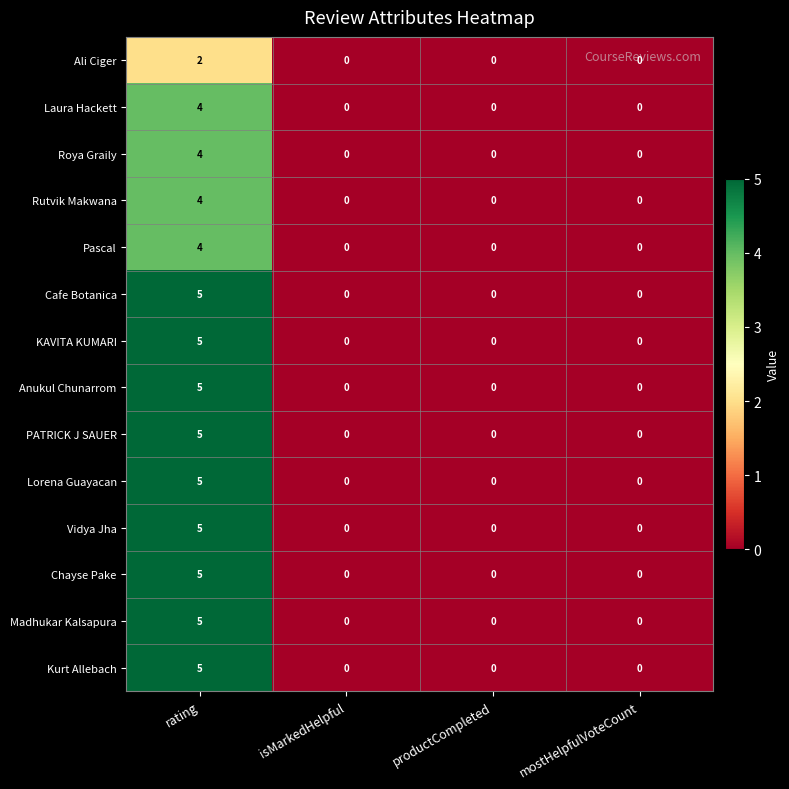

True or false: KAVITA KUMARI has a value of 0 at mostHelpfulVoteCount.

True